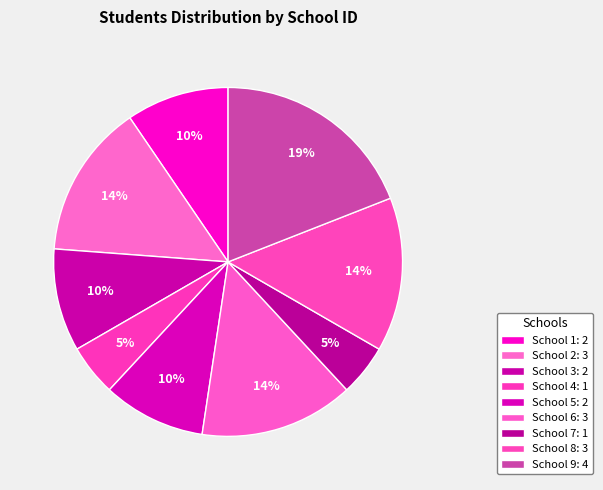

To the nearest percent, what is the average slice percentage?

11%